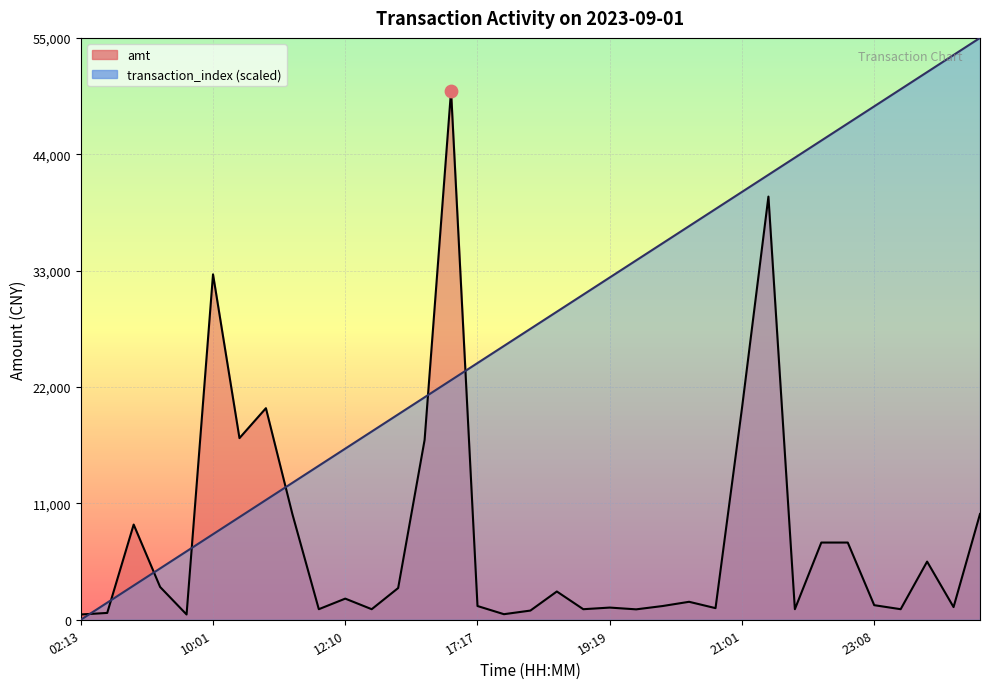

At how many categories does at least one series exceed 37307?

12